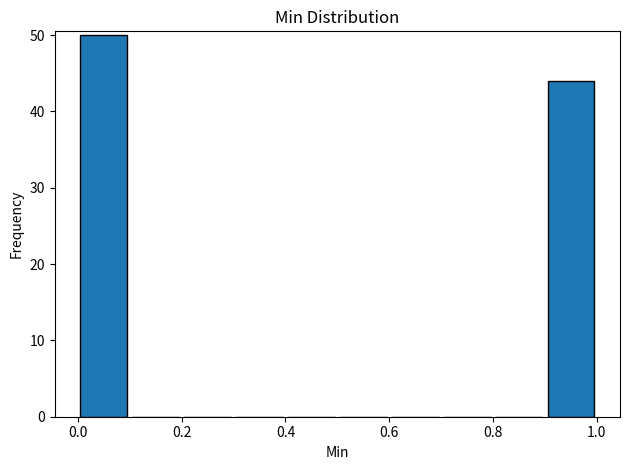

What is the height of the bar covering 0.9 to 1.0 on the x-axis? The values are not printed on the chart, so give them approximately, as read against the axis.

44